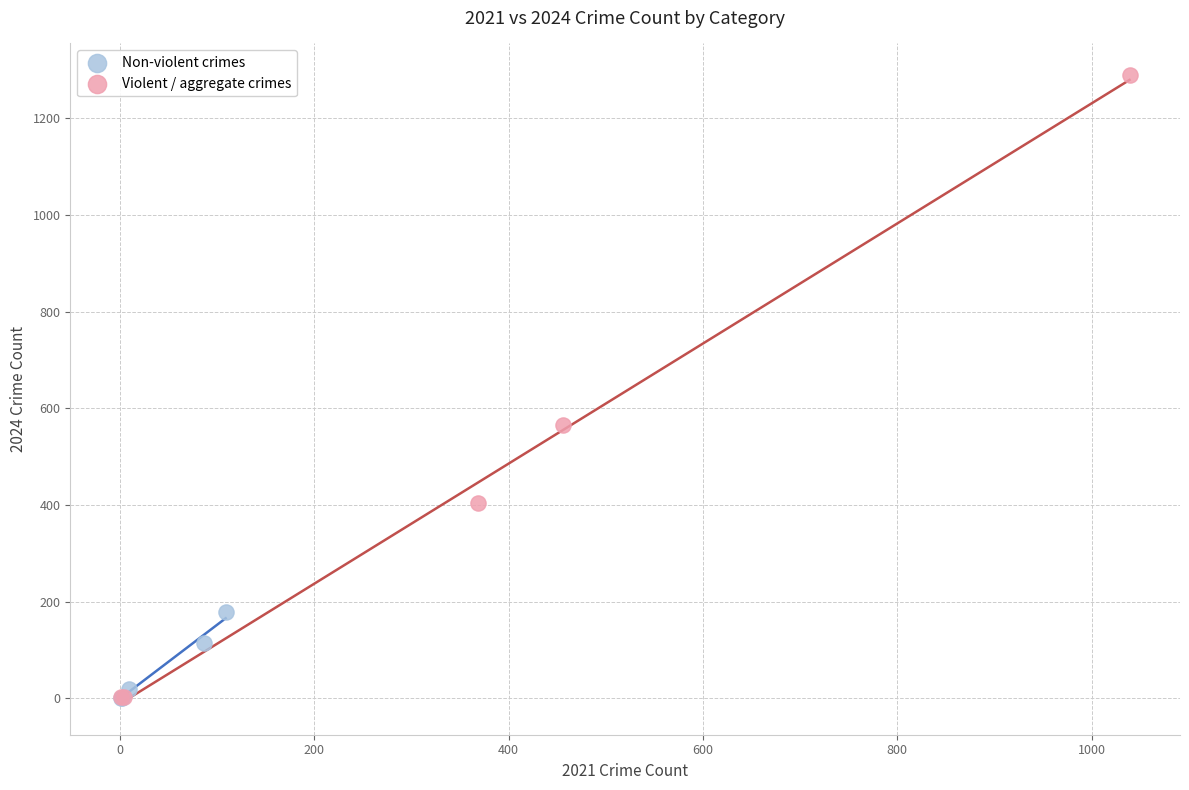

Which series contains the highest Y value?

Violent / aggregate crimes